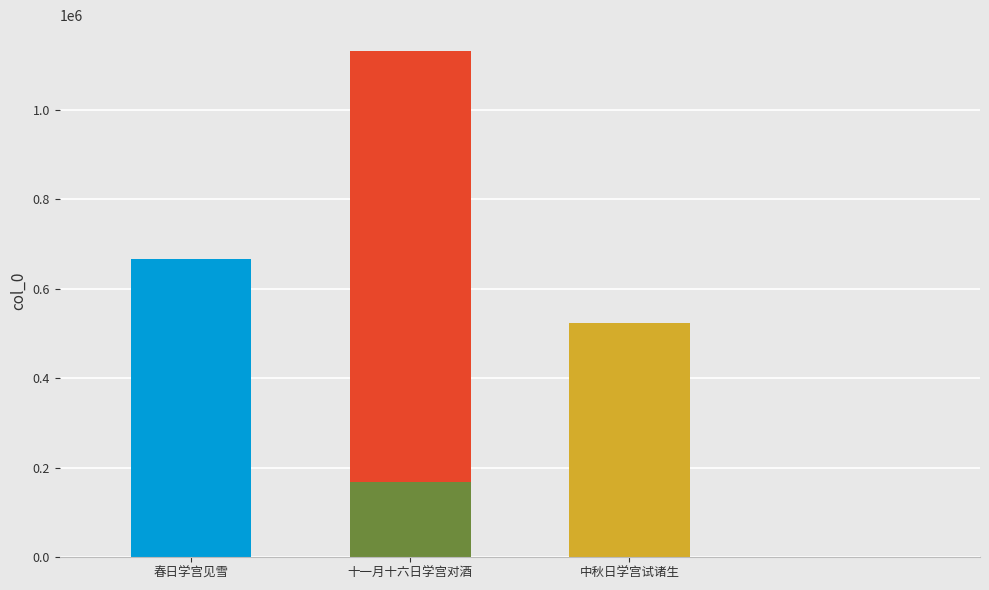

True or false: the data shows 524825 at 中秋日学宫试诸生.

True